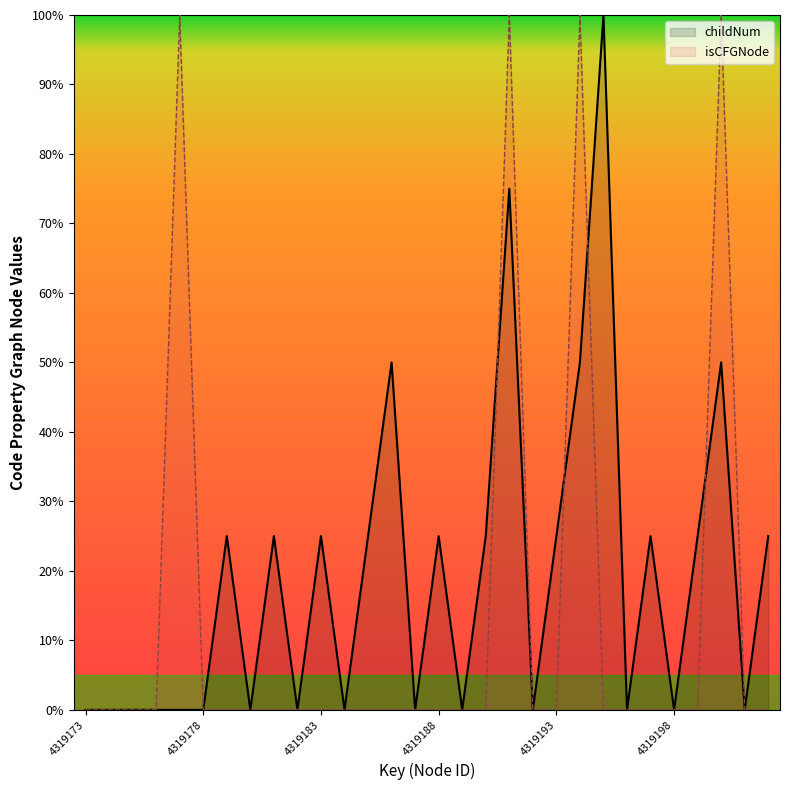

Does the chart display data point markers on the line(s)?

No